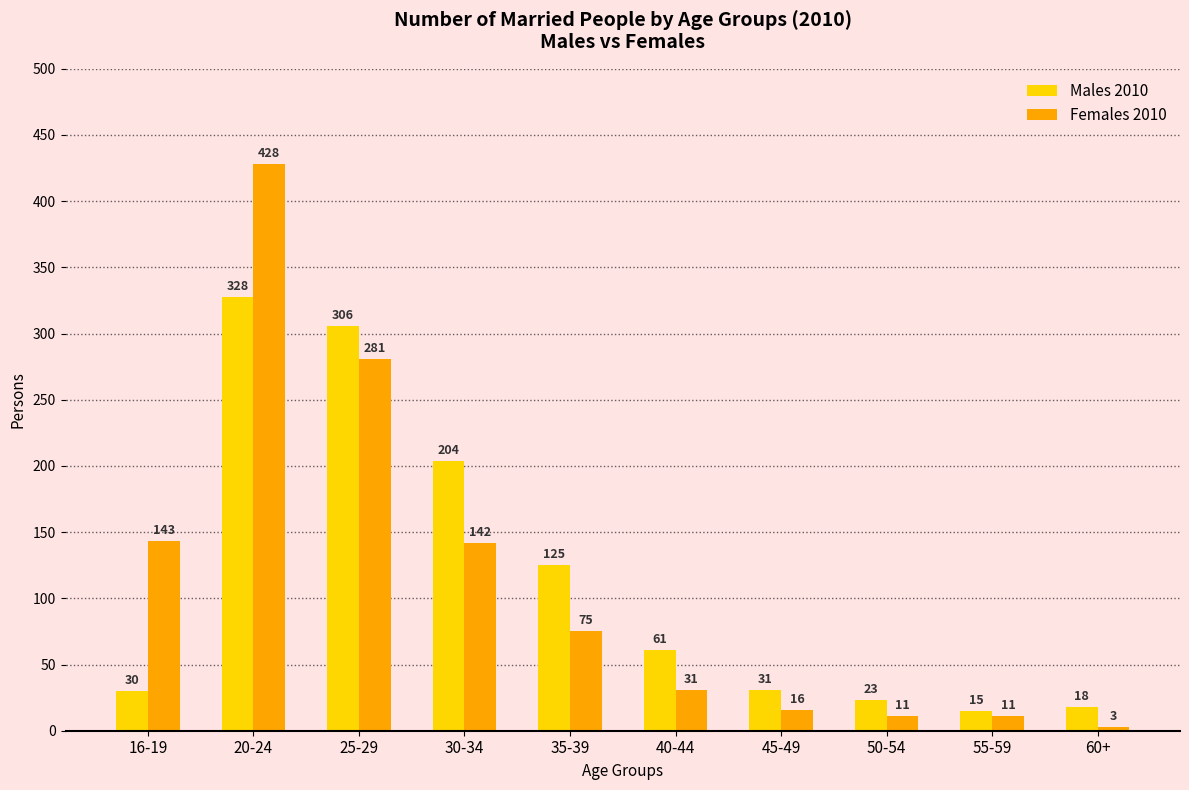

The value of Males 2010 at 20-24 is 328. True or false?

True